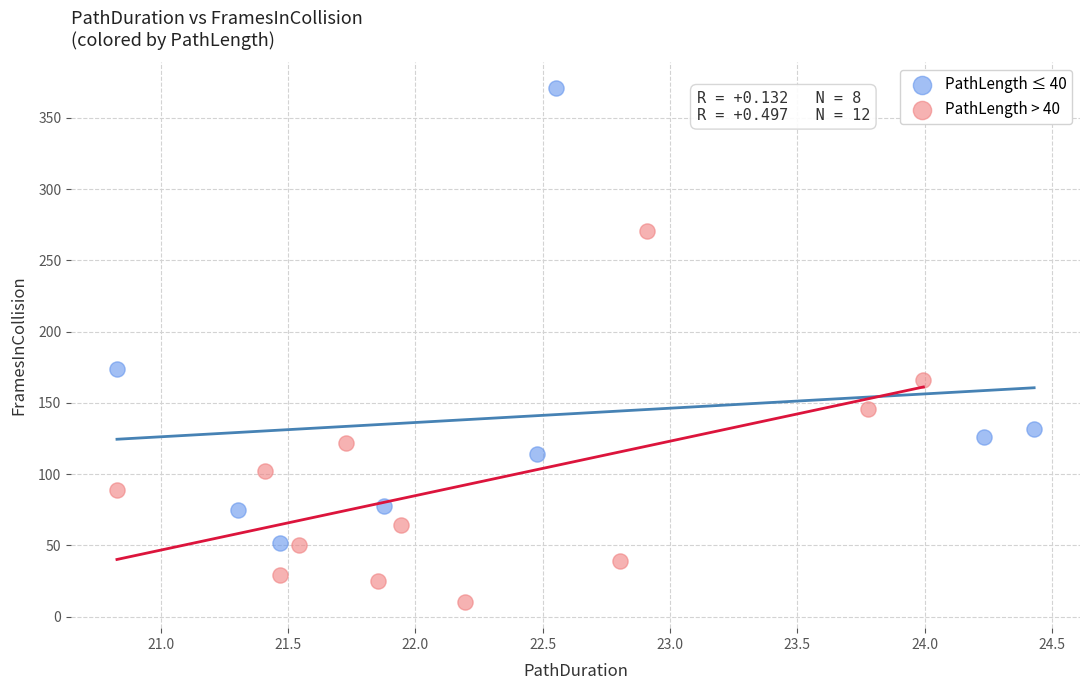

Which series has the largest Y range (max minus min)?

PathLength ≤ 40